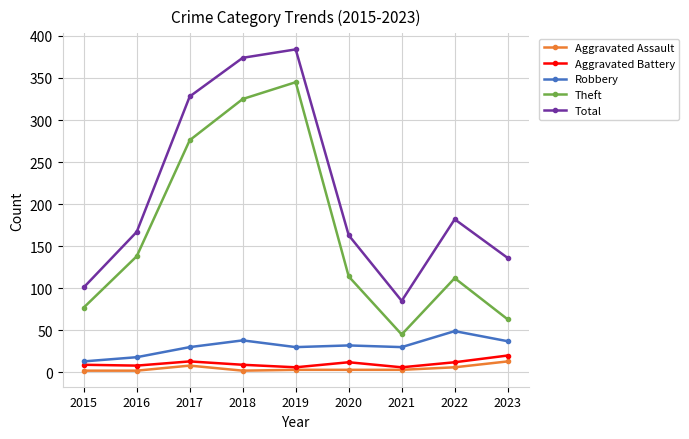

Is this an area chart (filled region under the line)?

No